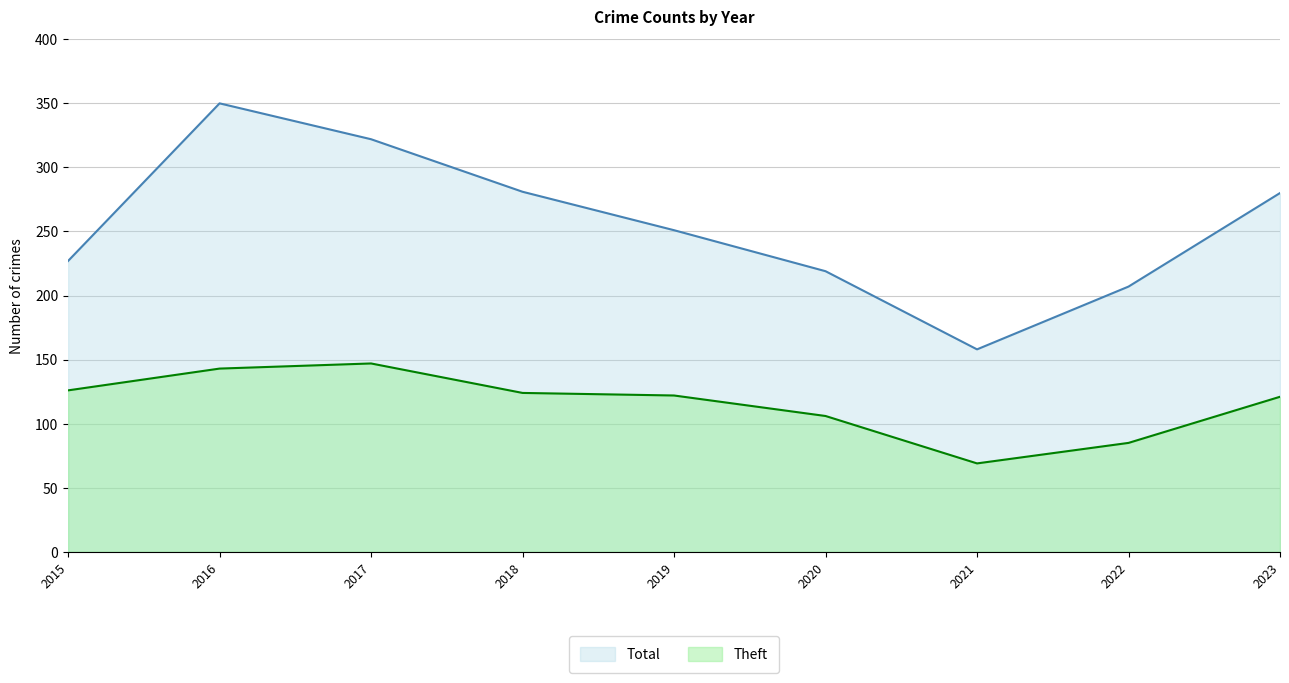

Rank the series by their average value, from highest to lowest.

Total, Theft